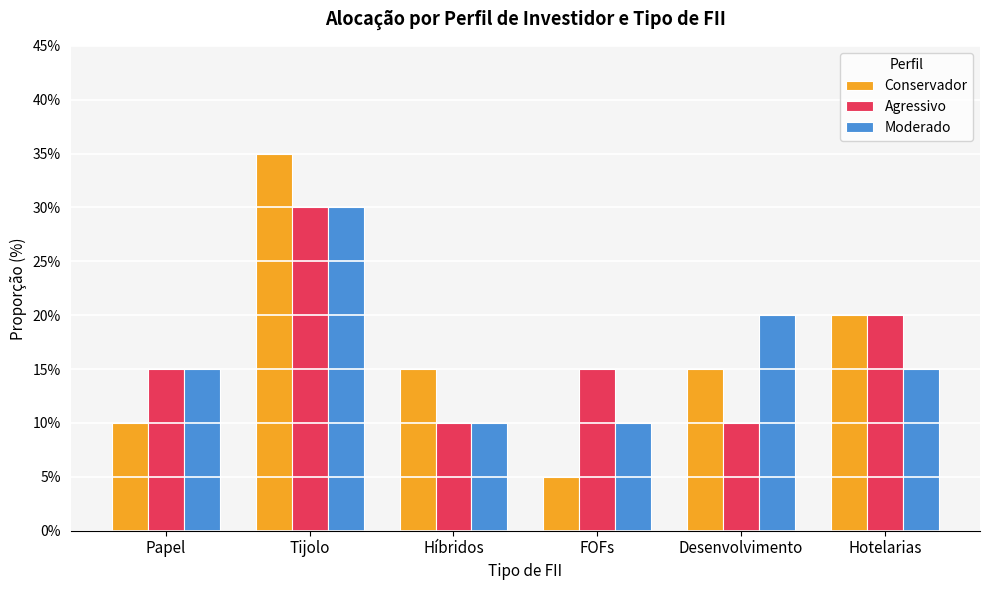

What is the difference between the maximum and minimum values in the Conservador series?

0.3